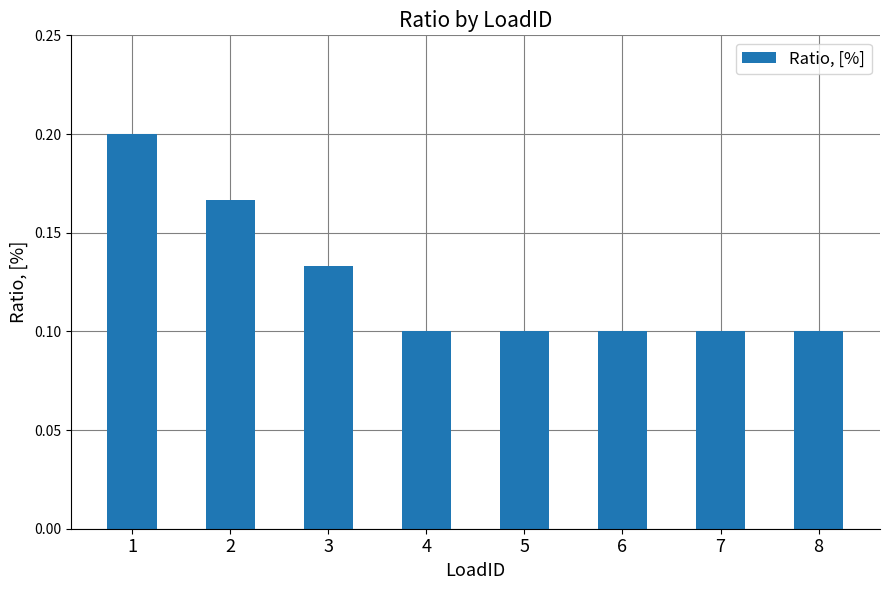

What is the sum of the values at 8 and 1?

0.3